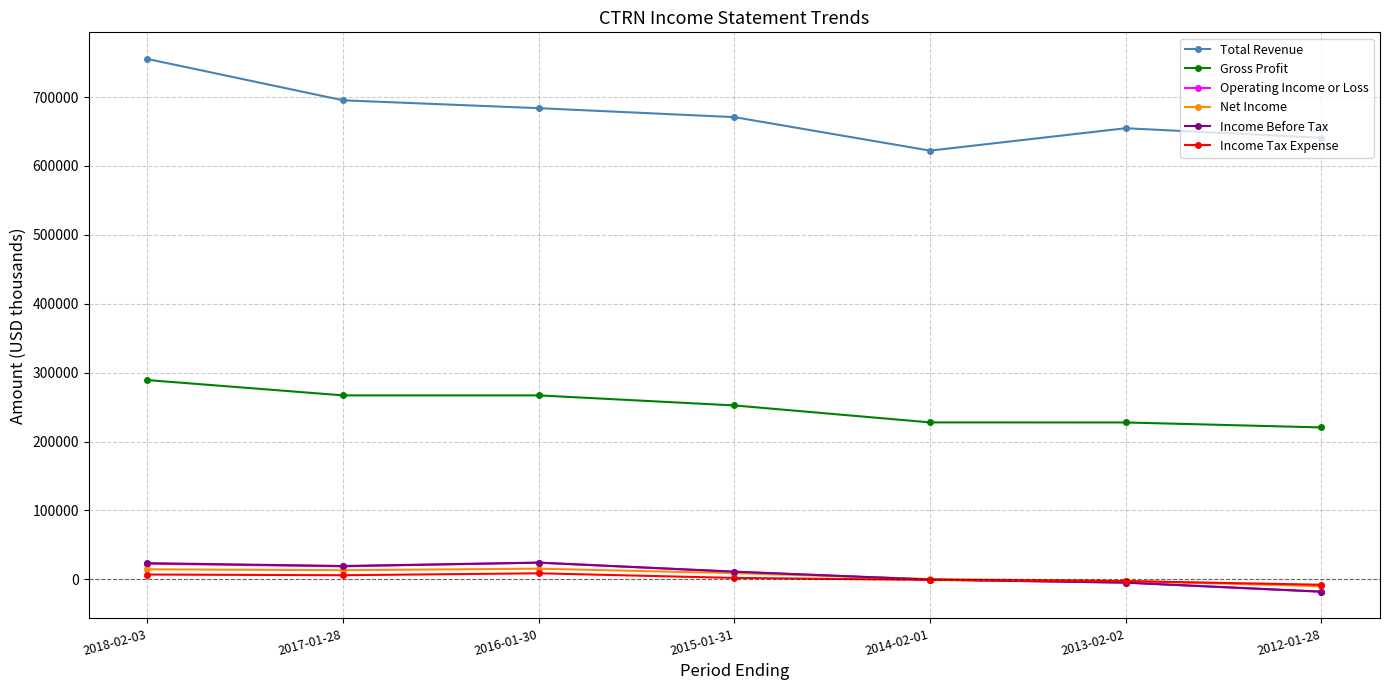

In Income Tax Expense, how many points are higher than both neighbors (excluding endpoints)?

1